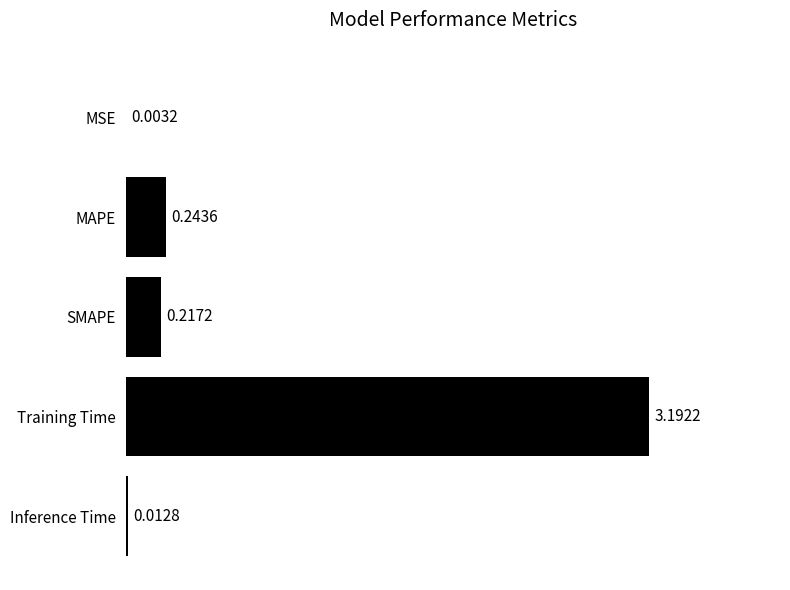

At which label is the value closest to 1?

MAPE